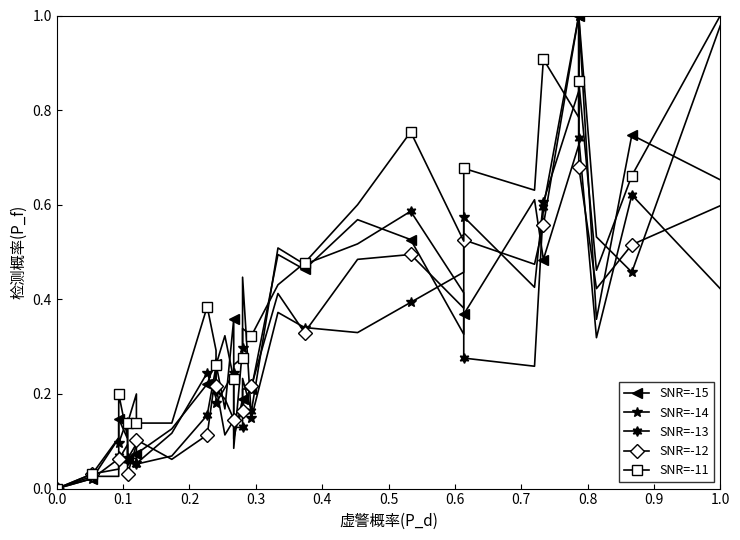

How many interior local peaks does the SNR=-13 series have?

8